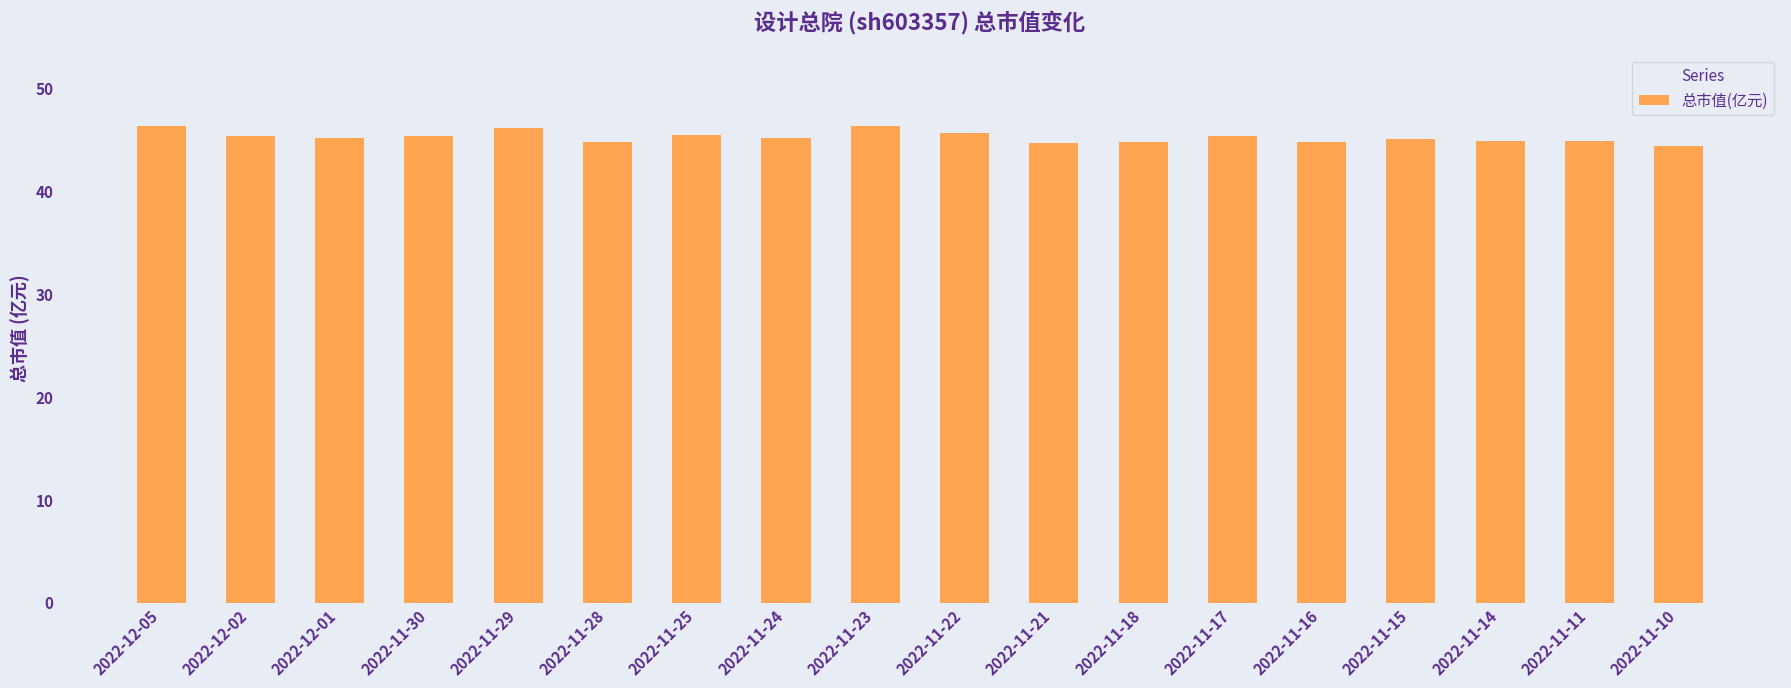

The value at 2022-11-22 is 45.6. True or false?

True